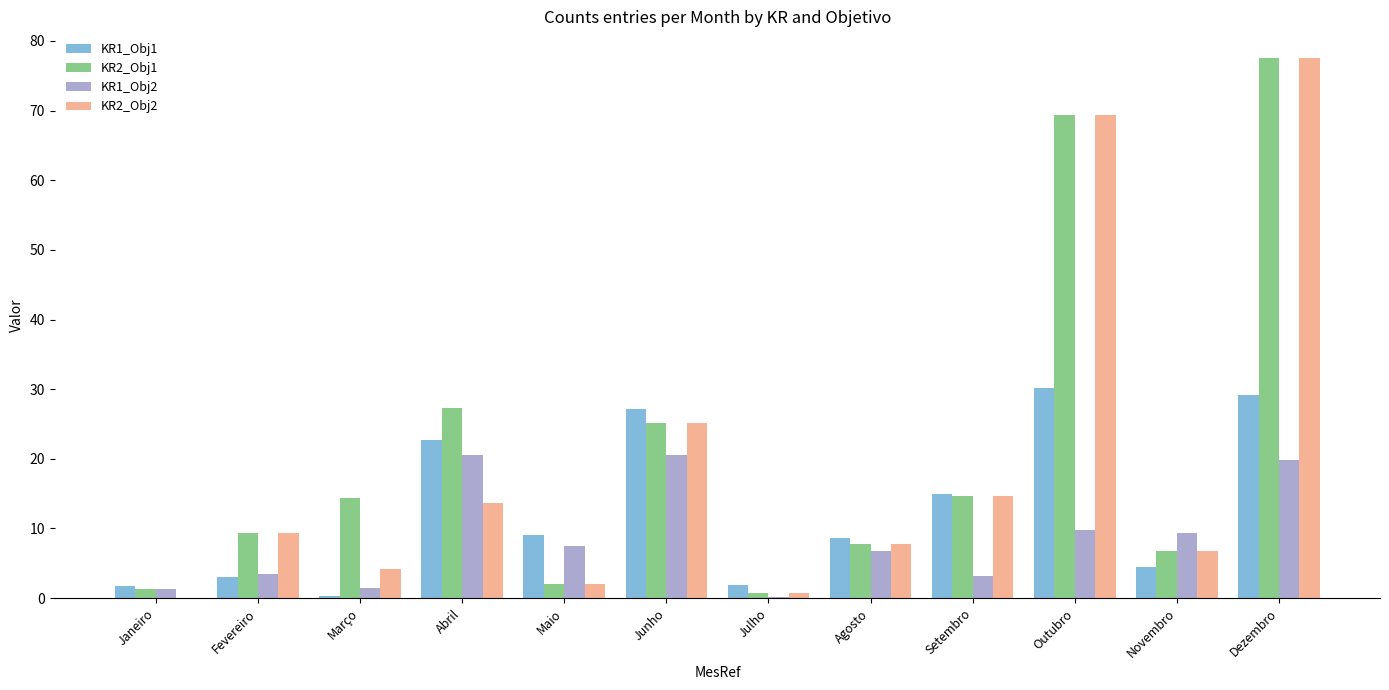

Which series has the largest range (max minus min)?

KR2_Obj2